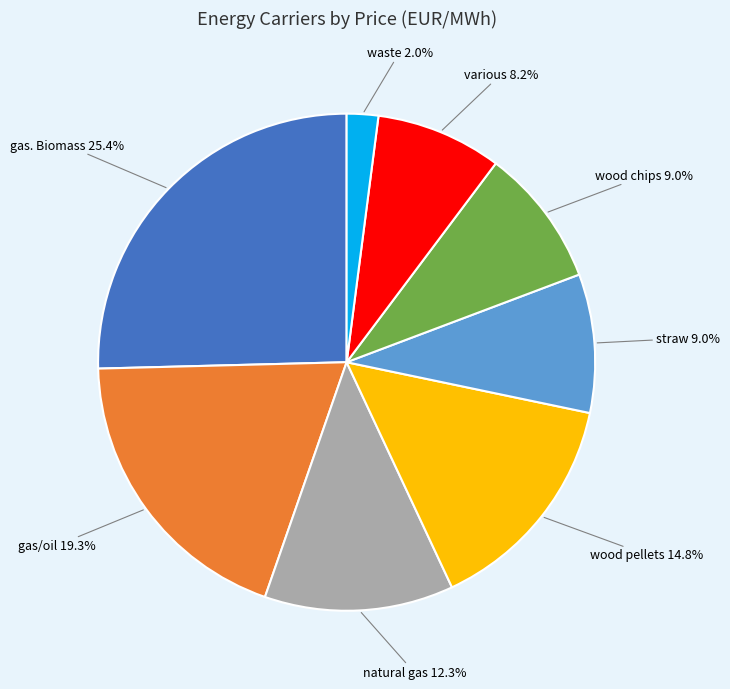

Does wood chips account for over 50% of the chart?

No